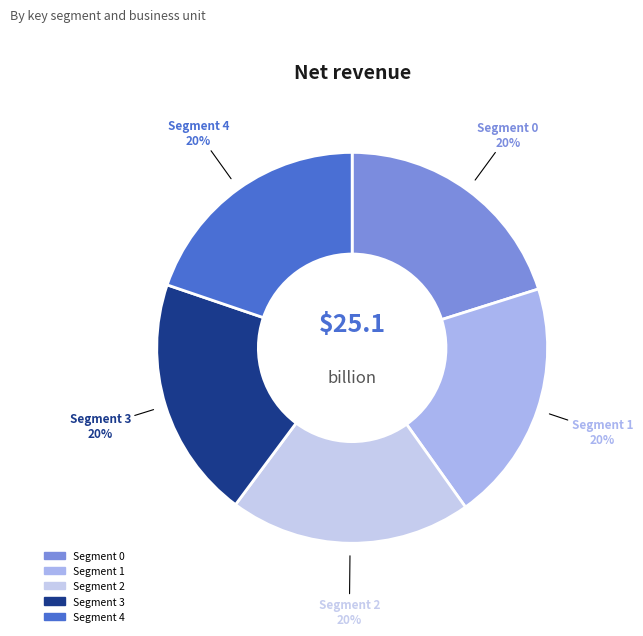

Count the number of slices in the pie.

5